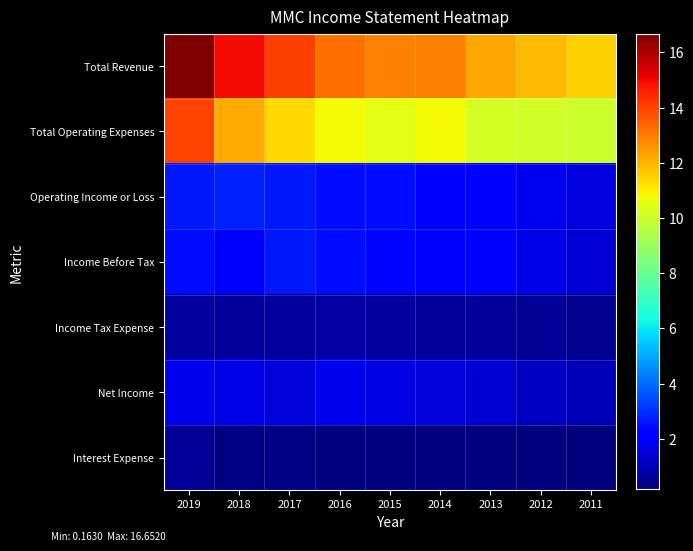

At which category is the sum across all series the highest?

2019